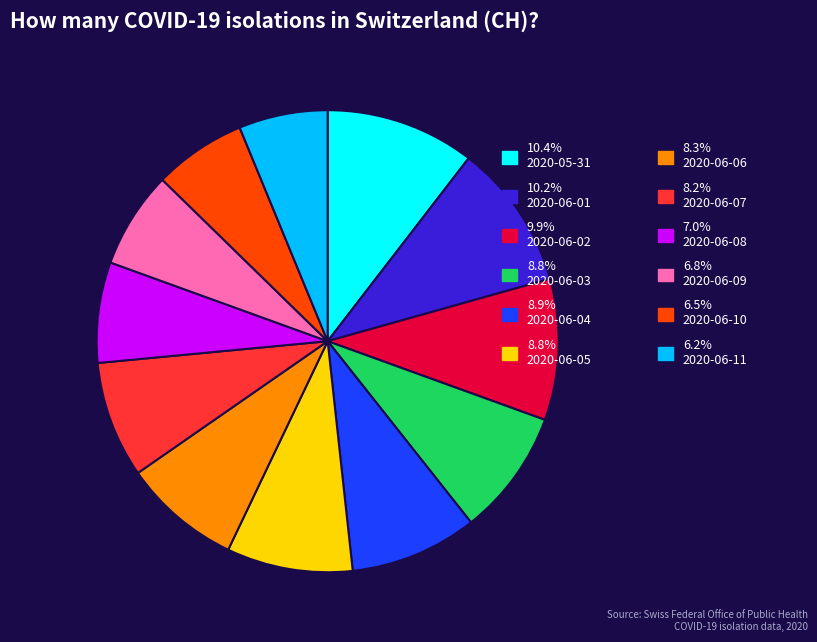

Does any single category account for the majority?

No